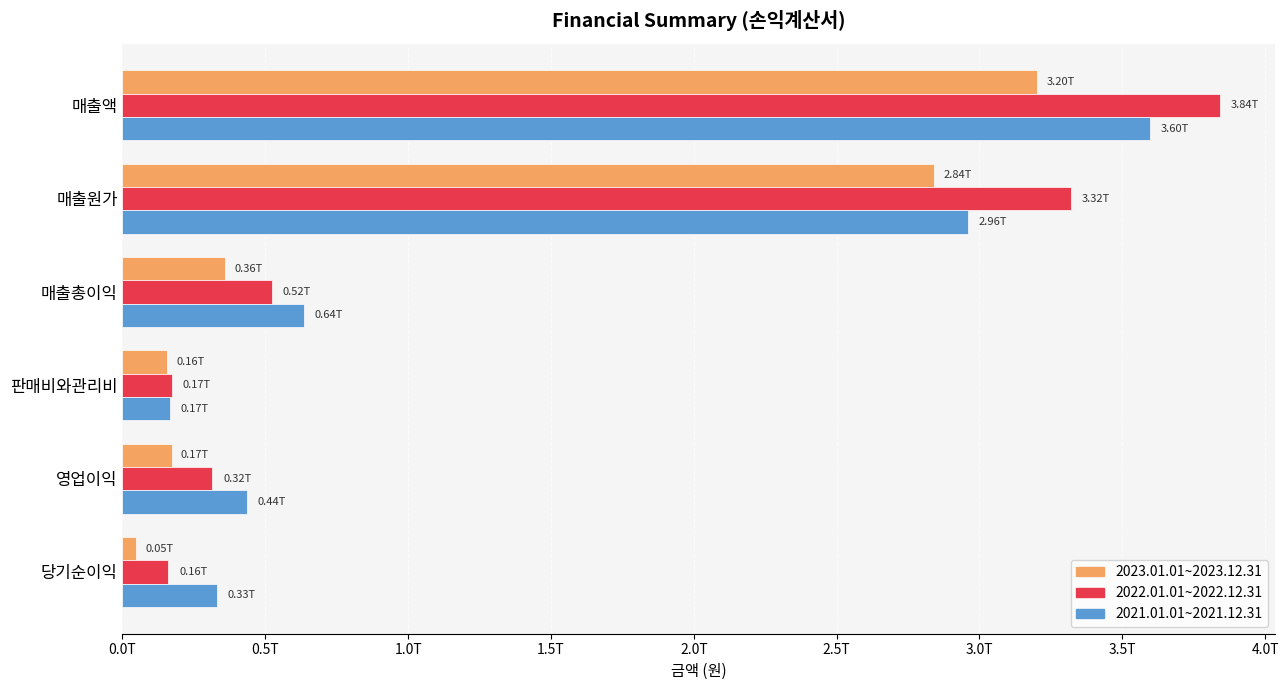

What is the maximum value shown in the chart?

3841372825700